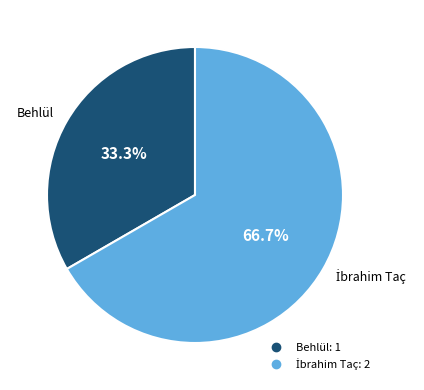

How many segments does this pie chart have?

2